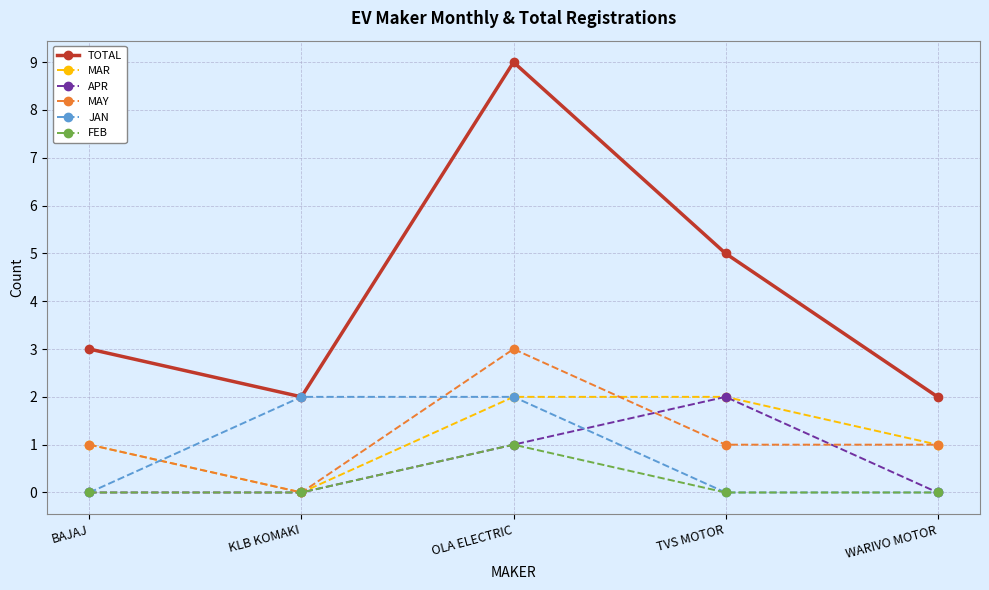

Which series has the largest range (max minus min)?

TOTAL